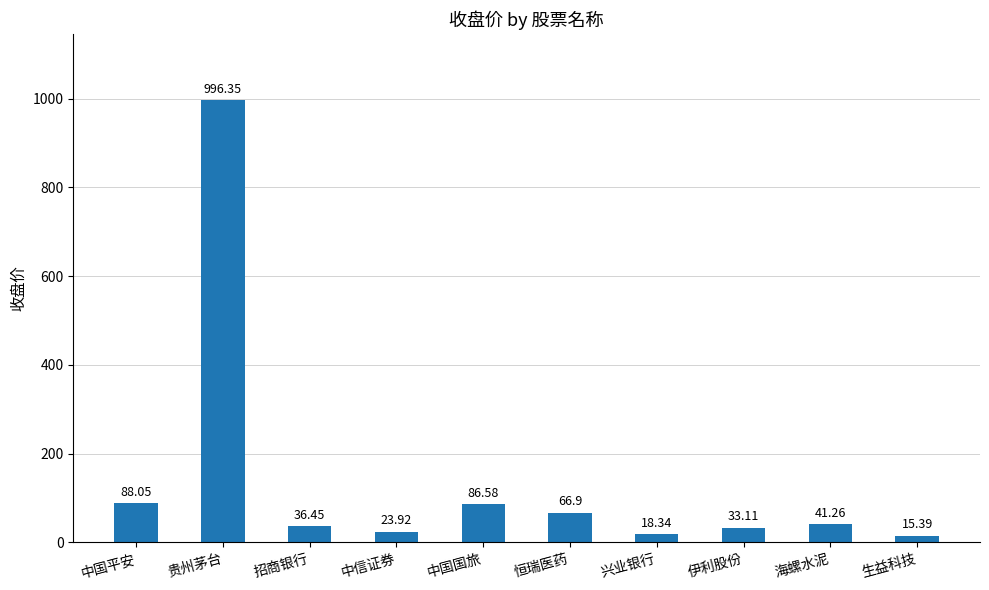

At which category does the chart reach its minimum across all series?

生益科技